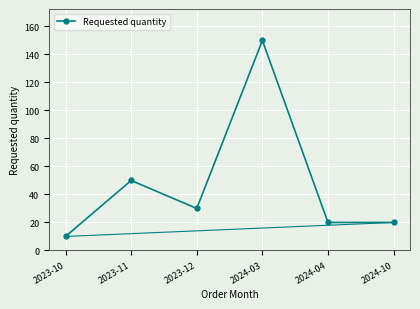

Where does the data first go above 30?

2023-11